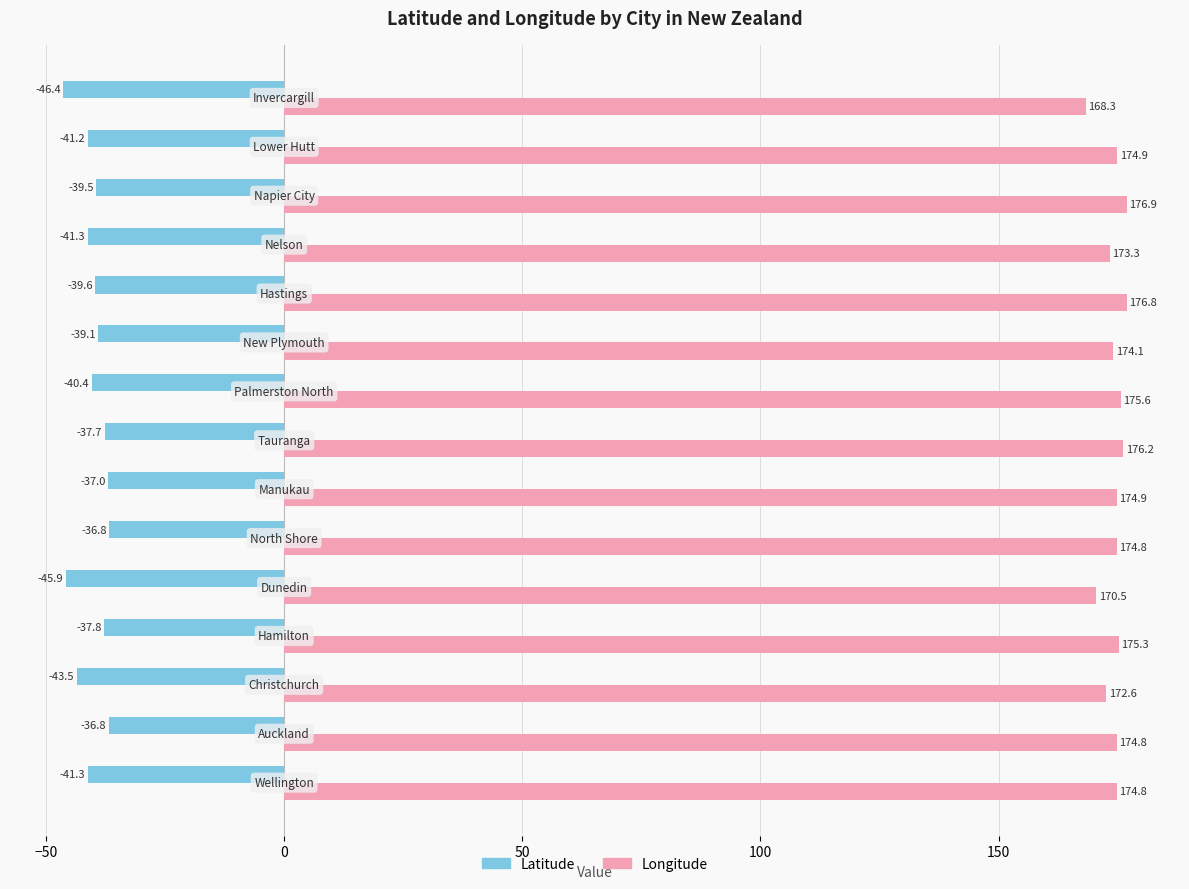

List the series in order of their peak value, lowest first.

Latitude, Longitude